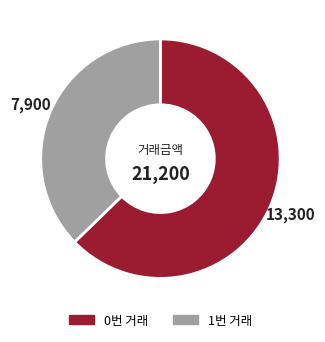

Is there any slice that represents more than half of the pie?

Yes